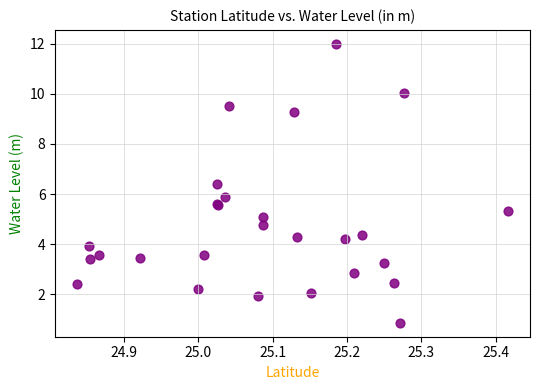

What Y value in the scatter plot is closest to 6?

5.9